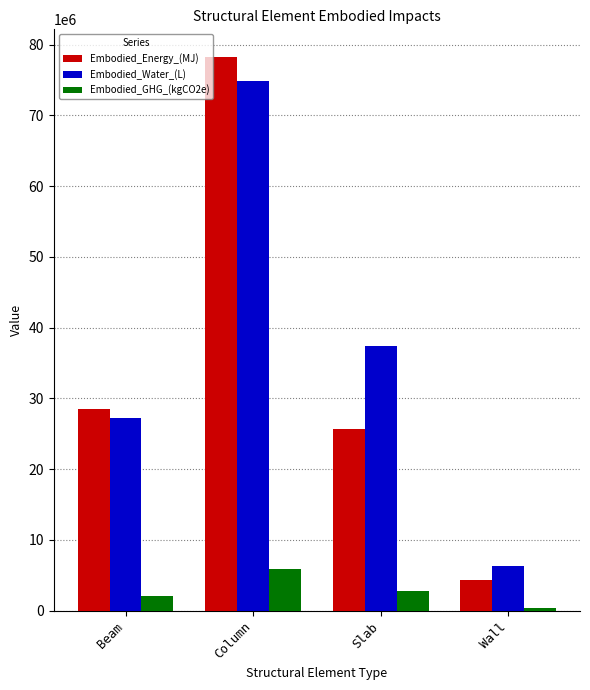

What is the spread (max minus min) of values at Wall?

5881231.9